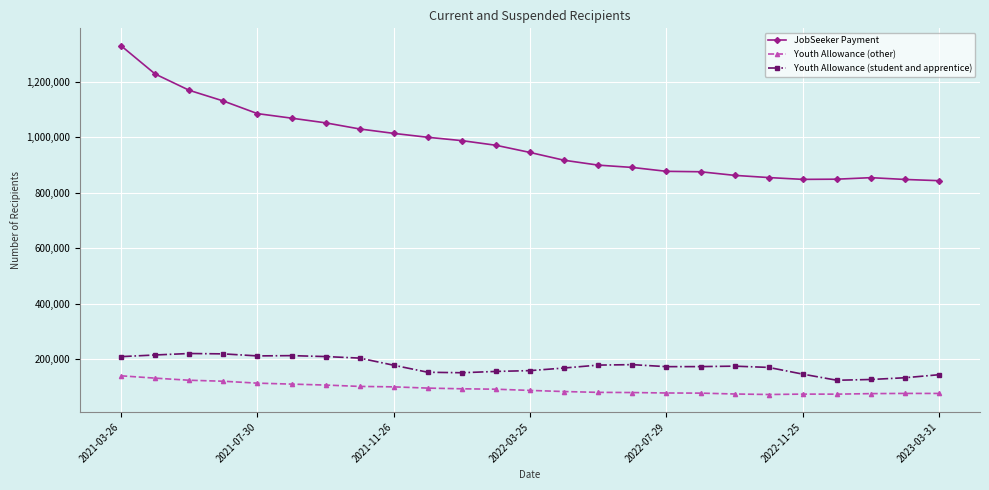

In Youth Allowance (student and apprentice), how many points are higher than both neighbors (excluding endpoints)?

4